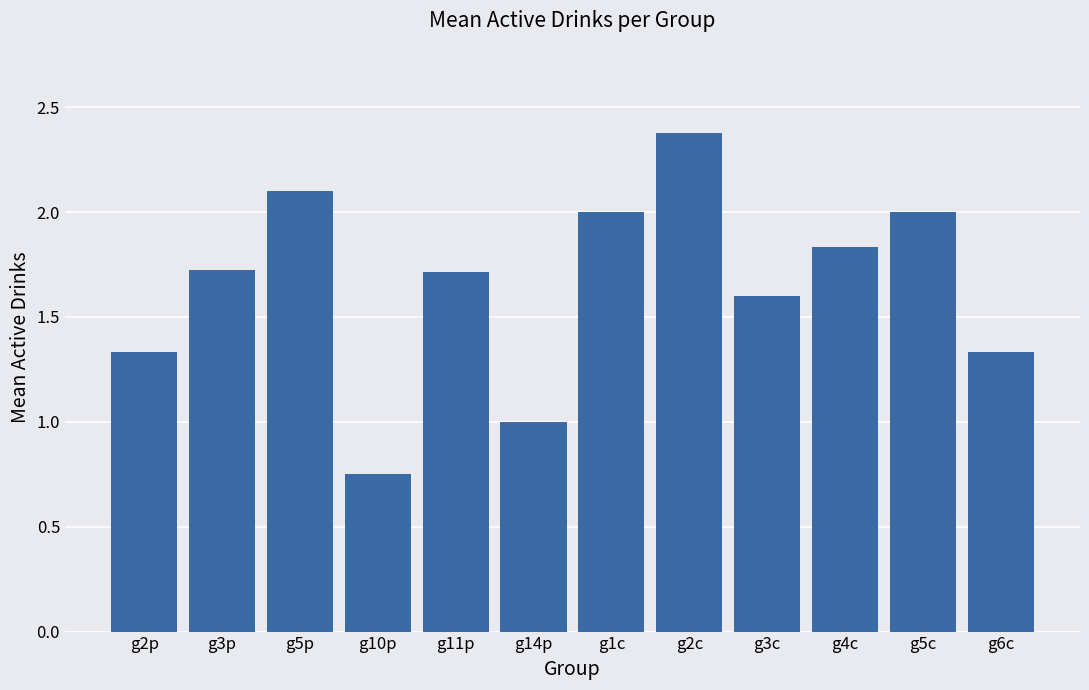

At which label is the value closest to 1?

g14p